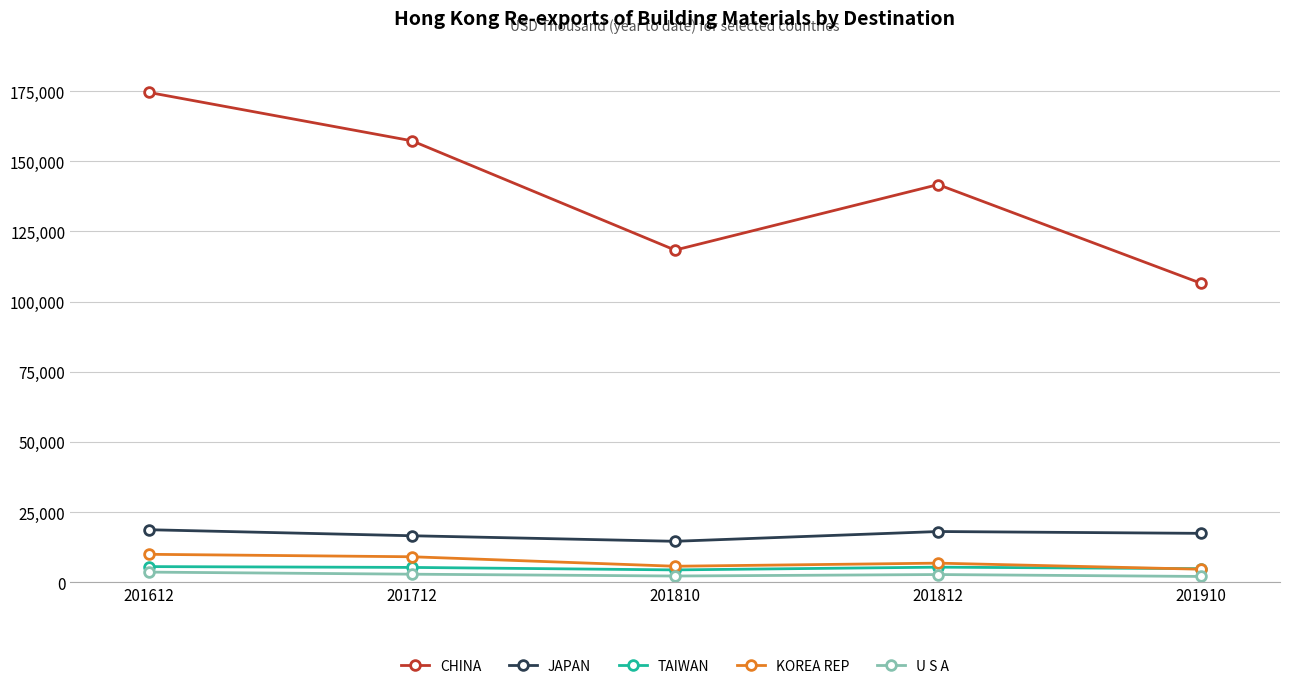

The value of JAPAN at 201612 is 10291.4. True or false?

False